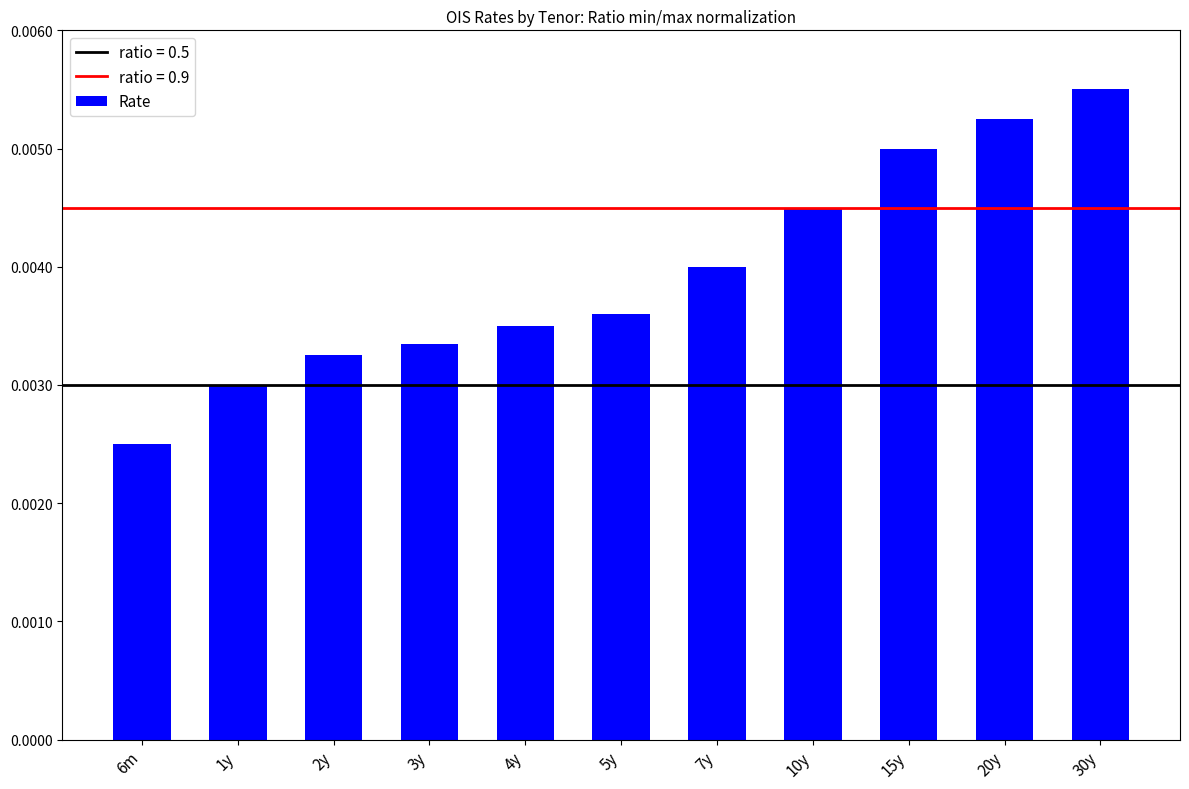

At which category does the chart reach its minimum across all series?

6m